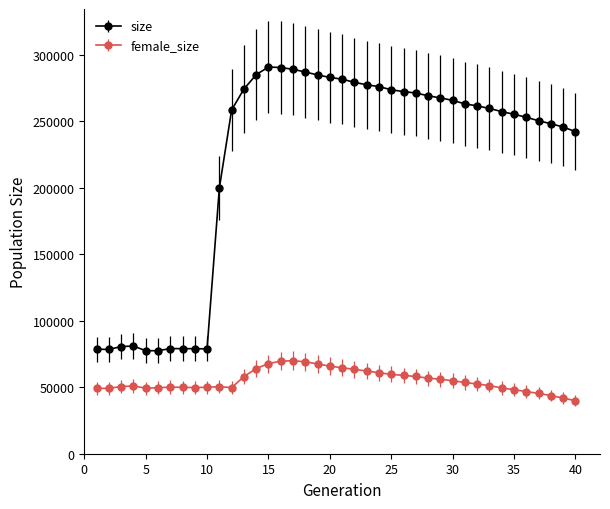

True or false: female_size and size cross at least once.

False